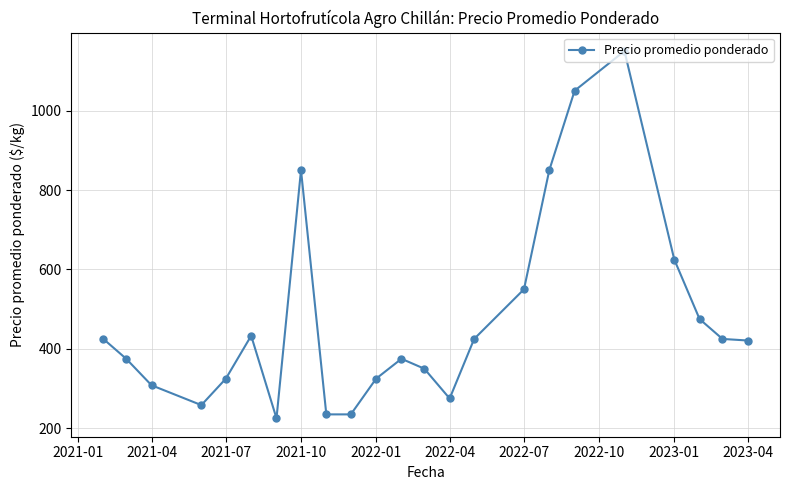

What is the average value?

476.8